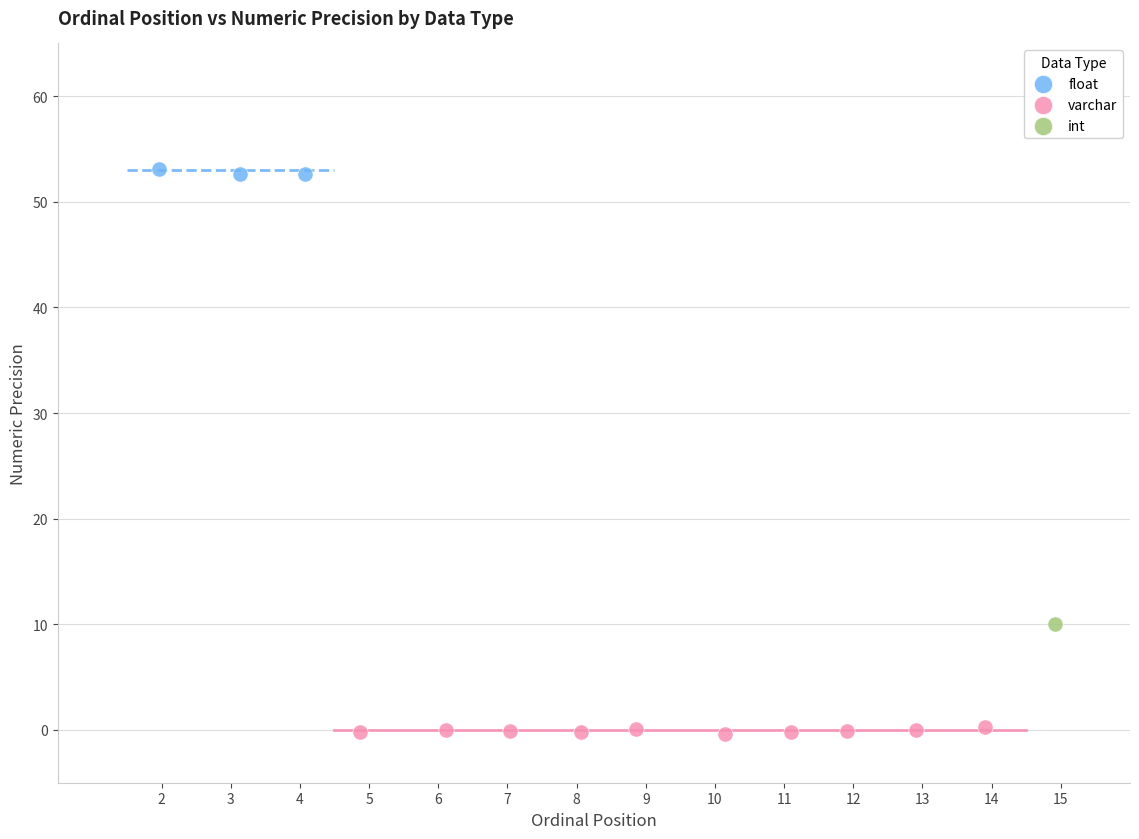

Which series contains the highest Y value?

float